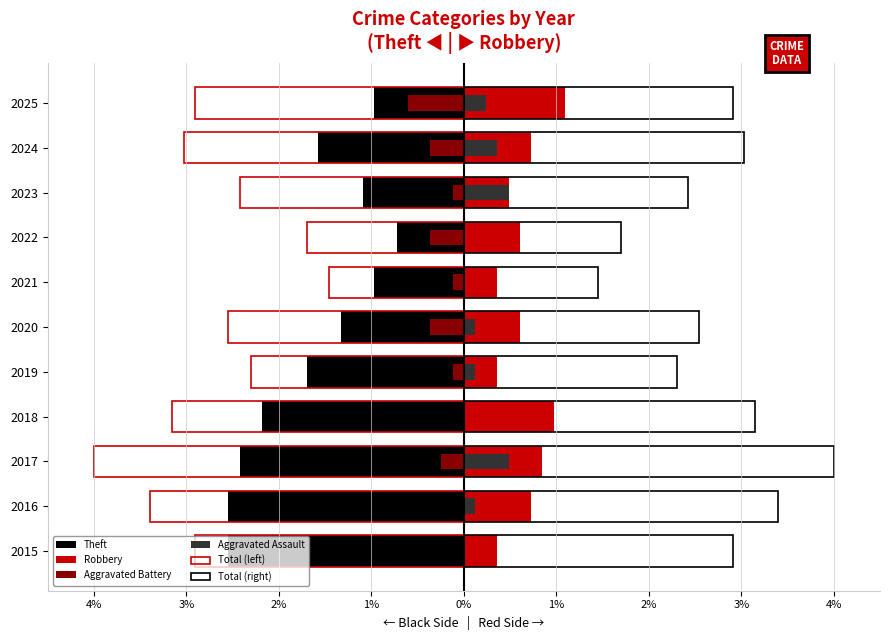

Which has a higher value, 2021 or 2017?

2021